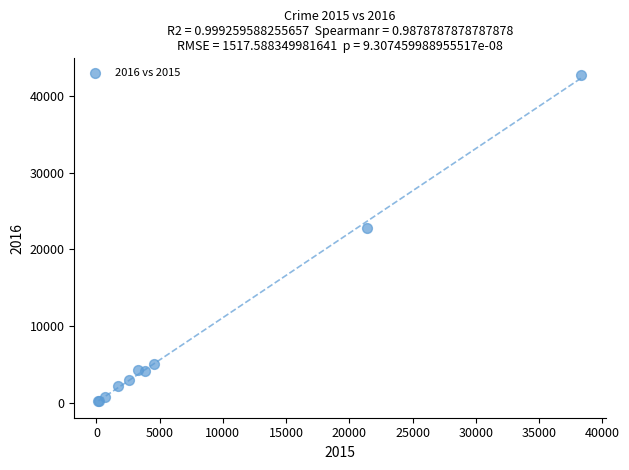

What Y value in the scatter plot is closest to 21475?

22795